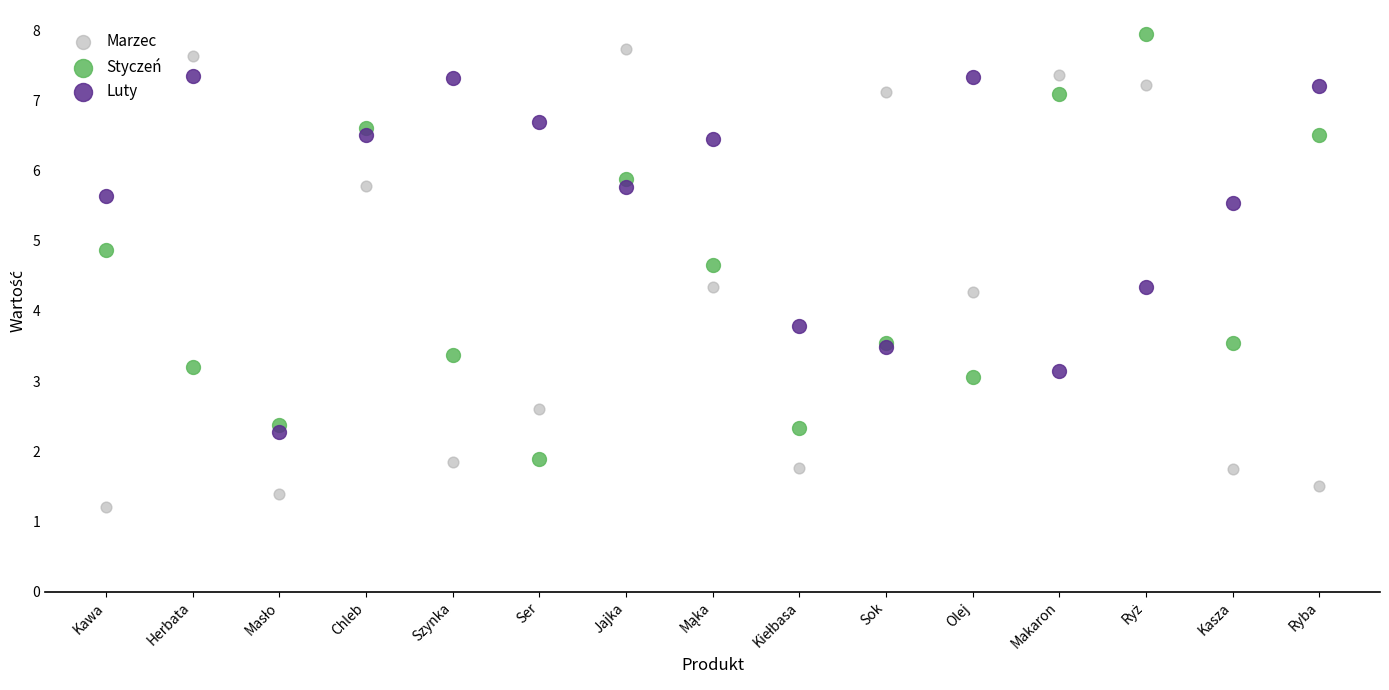

Which series reaches the minimum Y coordinate?

Marzec